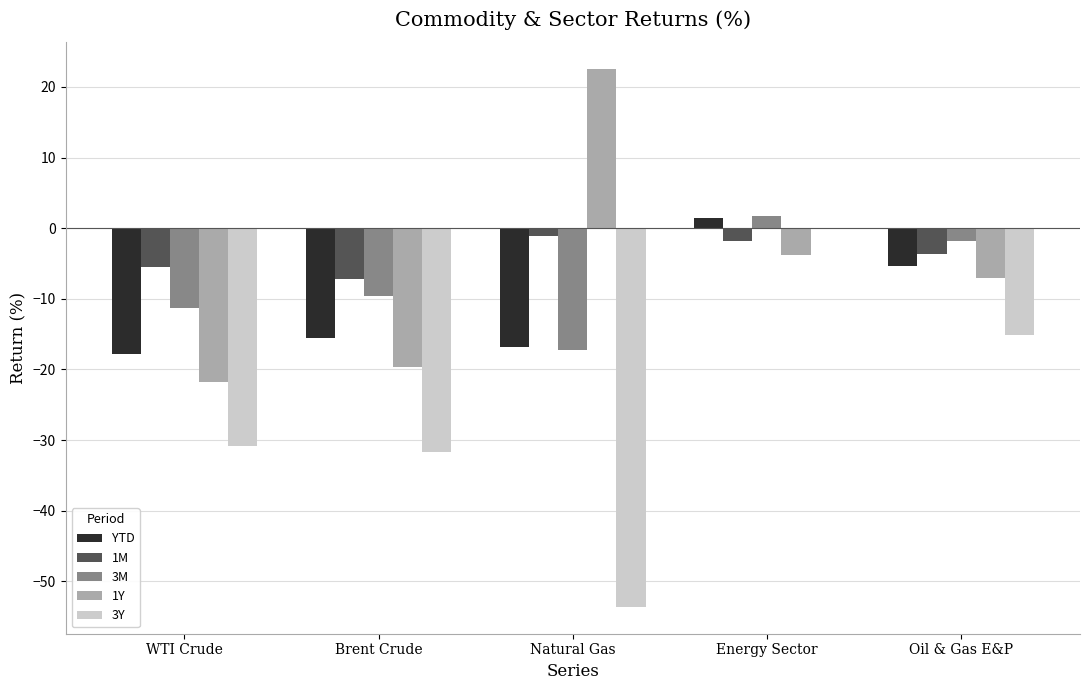

The 1Y series shows -7.1 at Oil & Gas E&P. True or false?

True